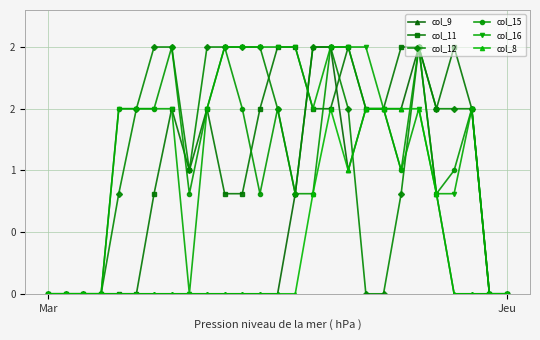

Which series has the widest spread of values?

col_9